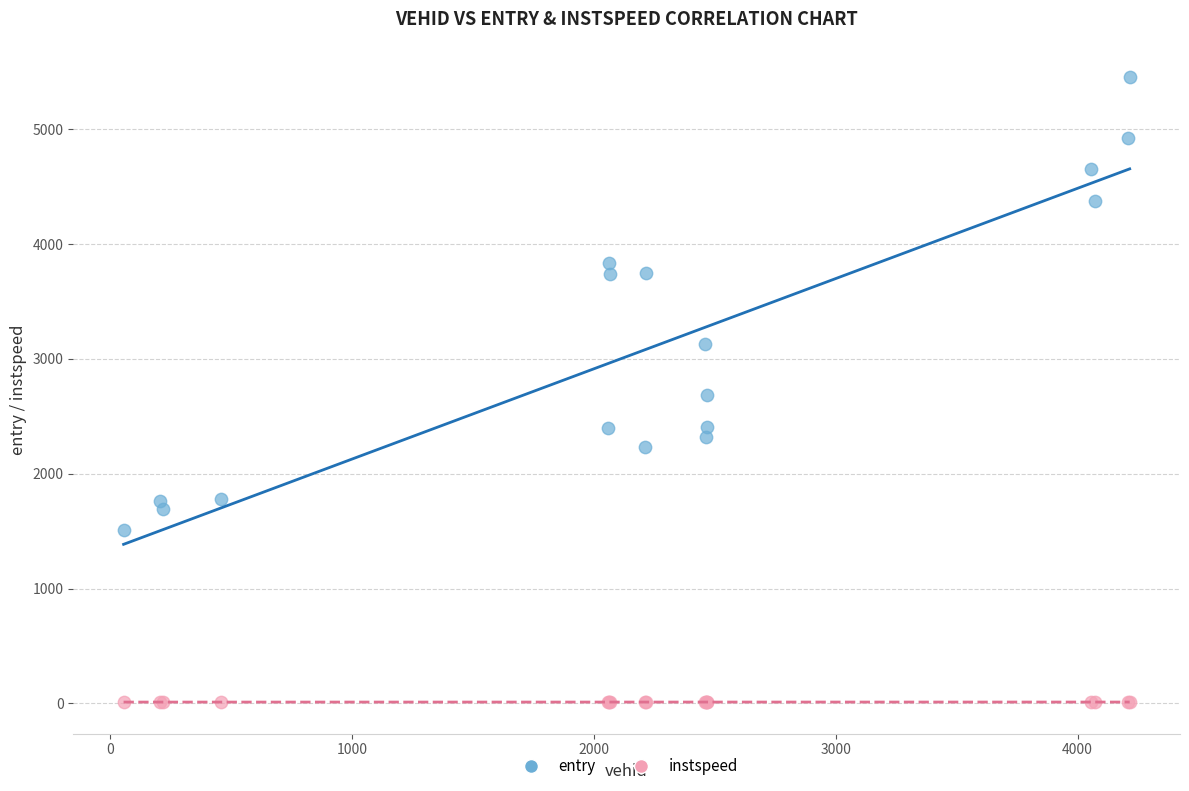

Which series has the largest Y range (max minus min)?

entry